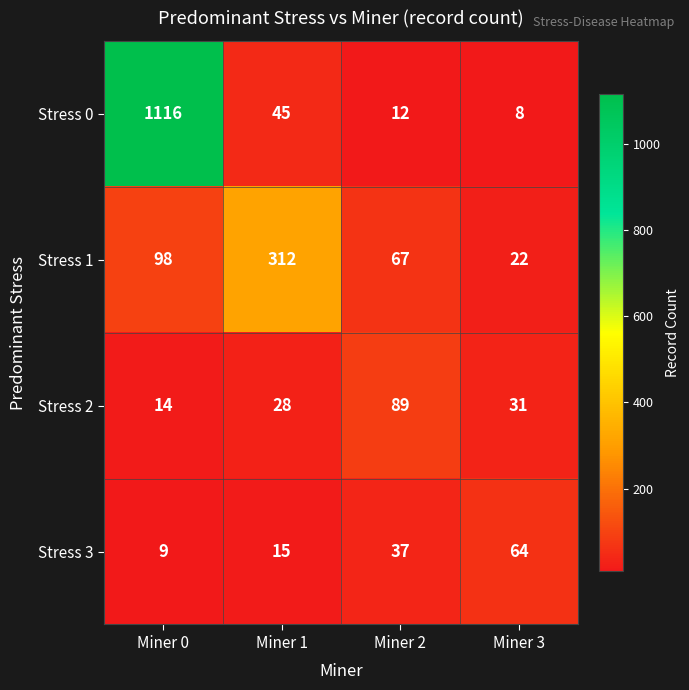

How many distinct data groups are displayed?

4